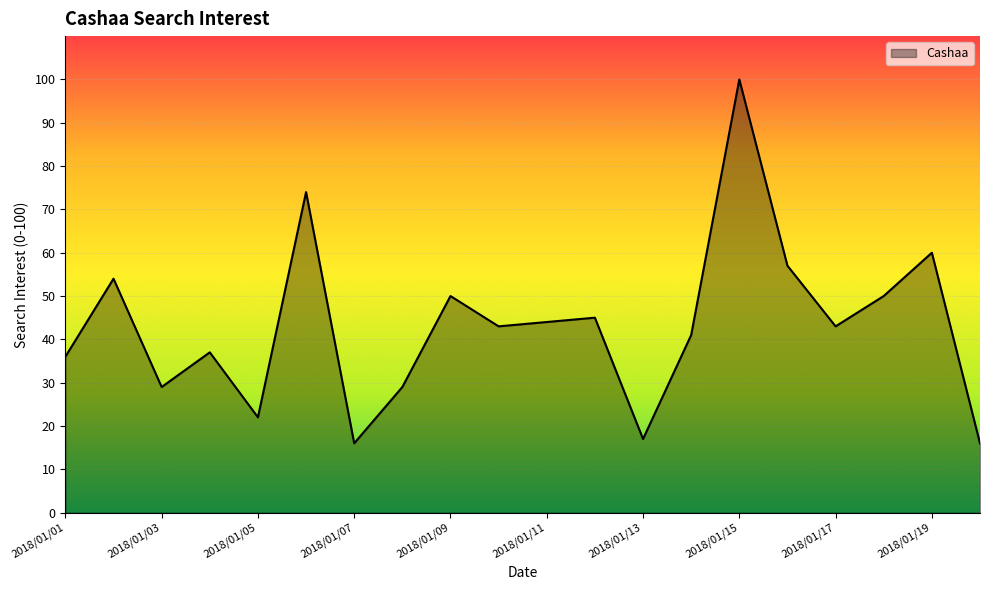

What is the greatest value displayed?

100